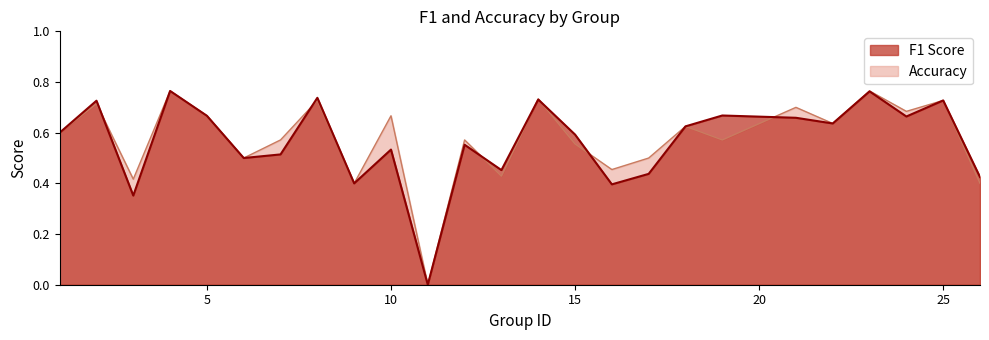

At 15, list the series in order from smallest to largest.

accuracy, f1